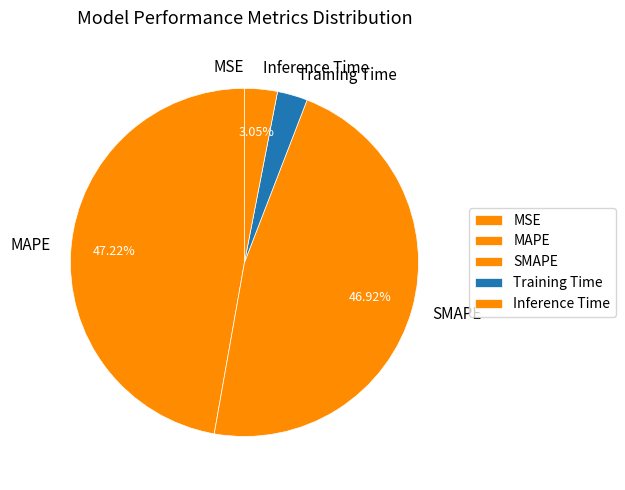

Is there any slice that represents more than half of the pie?

No